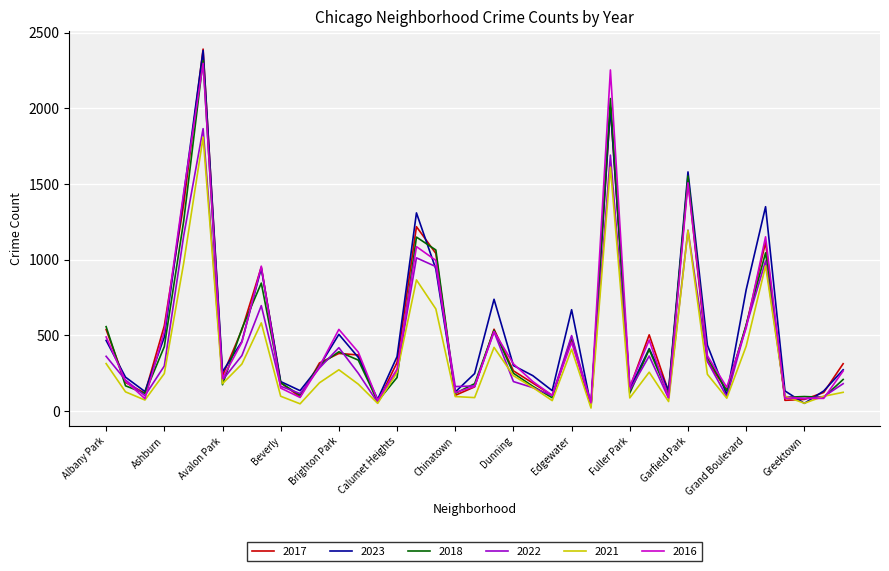

True or false: 2022 has more than 1 interior local peaks.

True